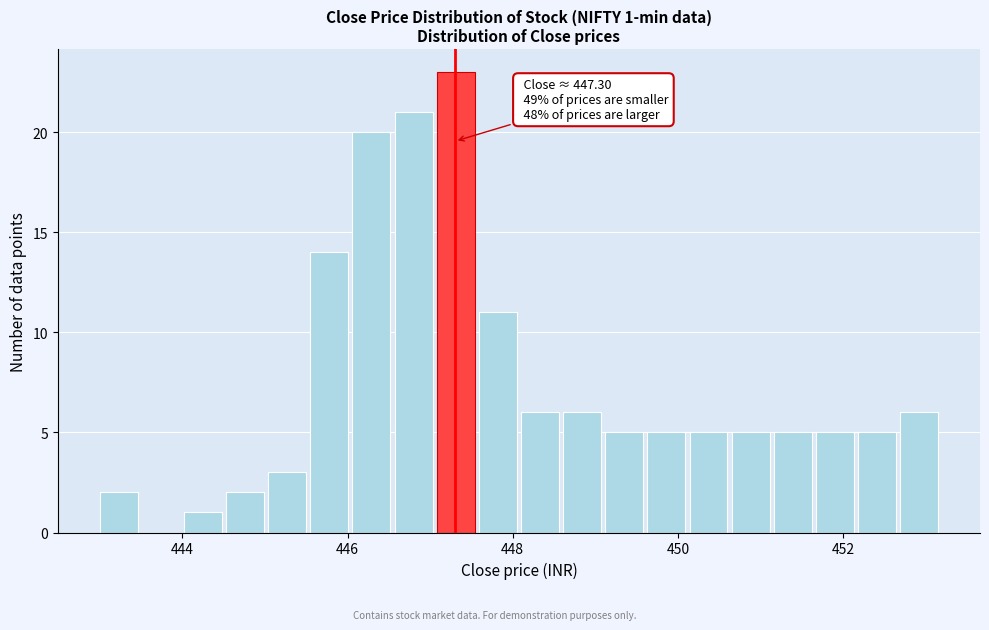

Read against the x-axis, roughly where is the centre of the tallest bar?

447.4